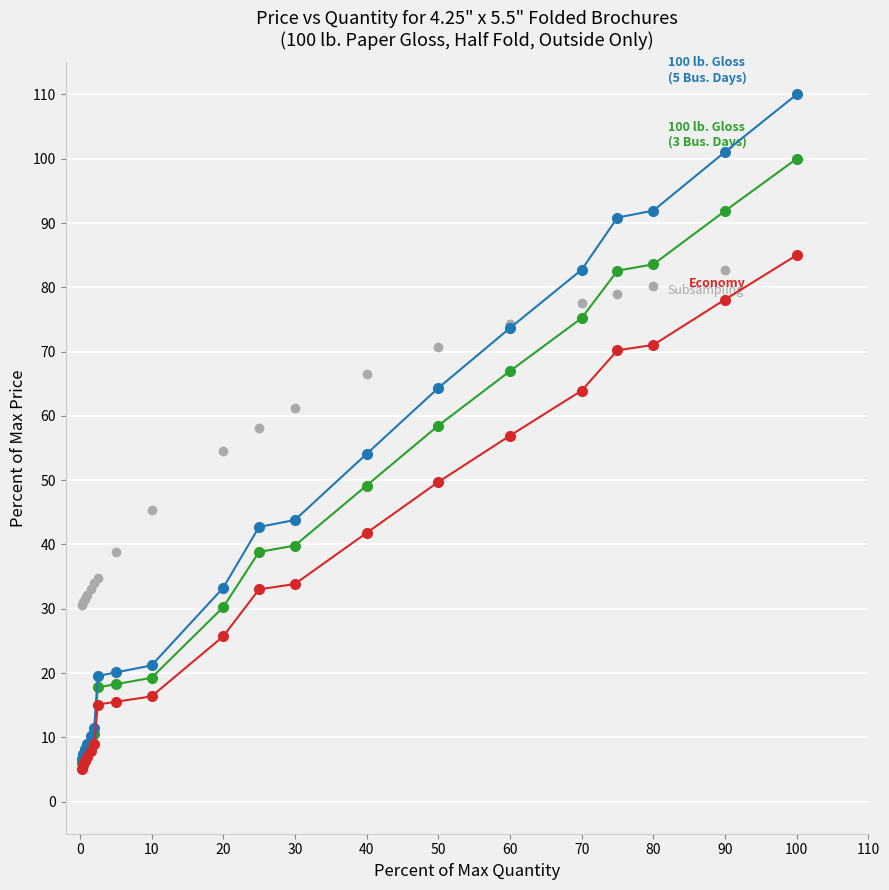

What is the minimum value shown in the chart?

5.1